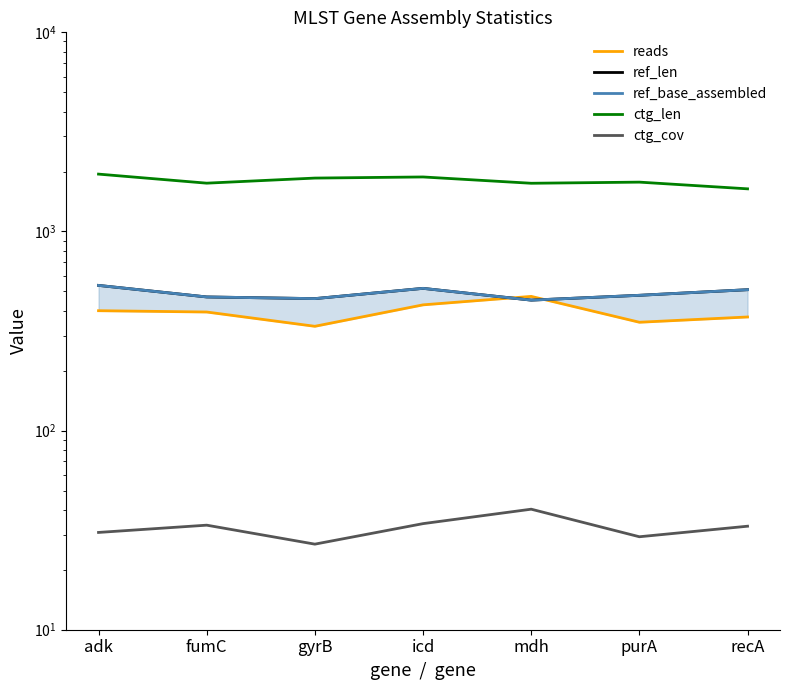

What is the difference between the second highest and minimum values in the ref_len series?

66.0